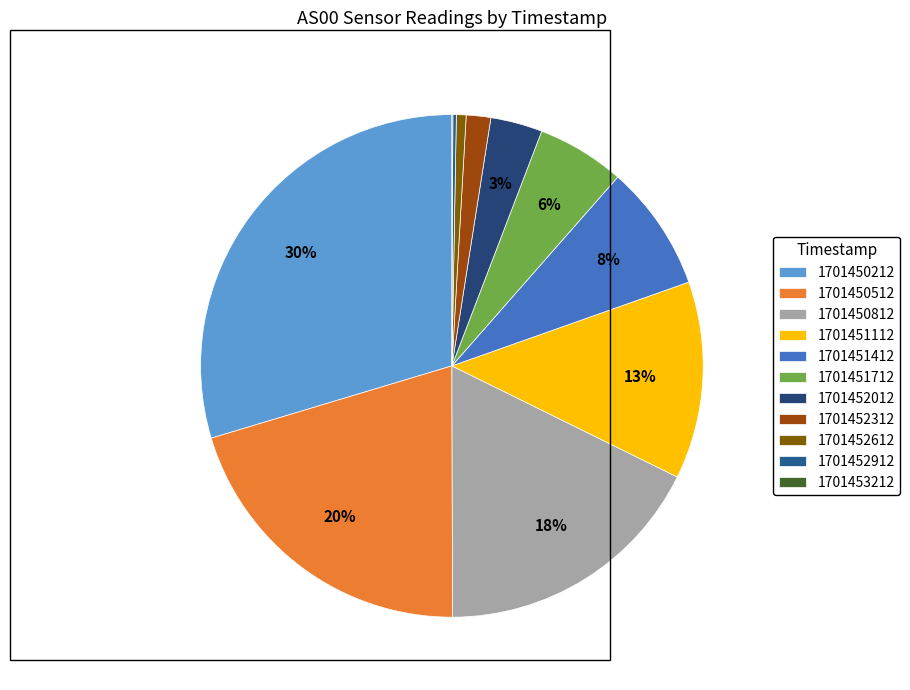

To the nearest percent, what portion does 1701450512 represent?

20%